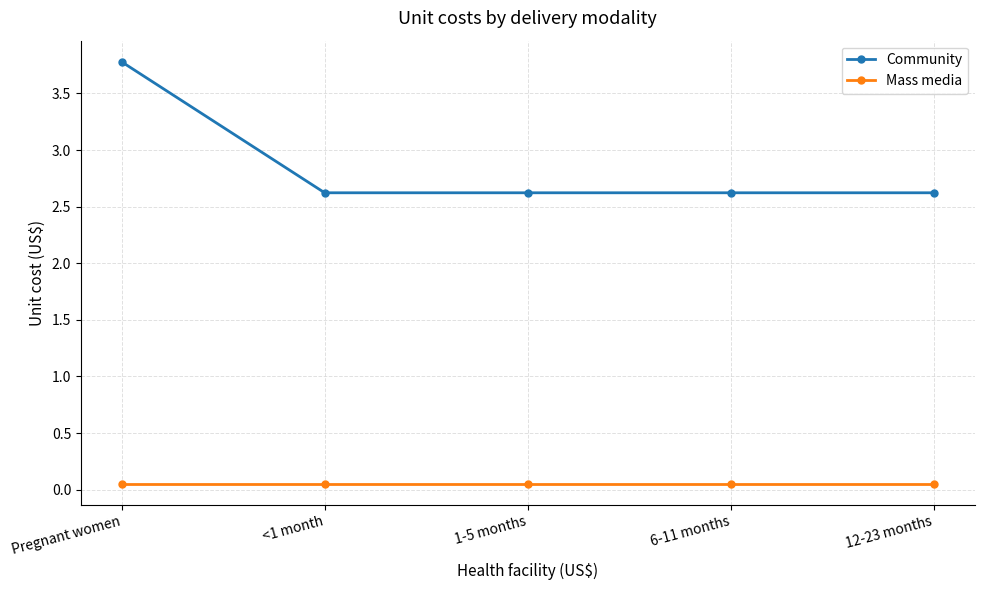

What is the value of the Community point at the 1st from the left?

3.8